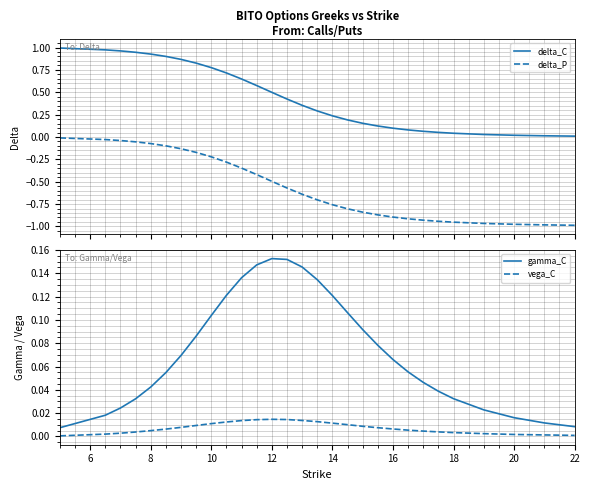

True or false: gamma_C and vega_C intersect in this chart.

False